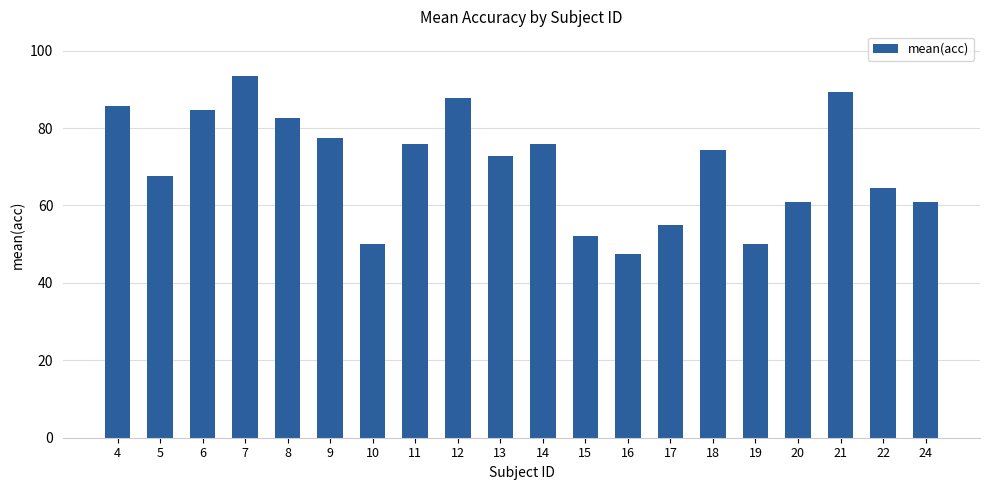

What is the average value?

70.4